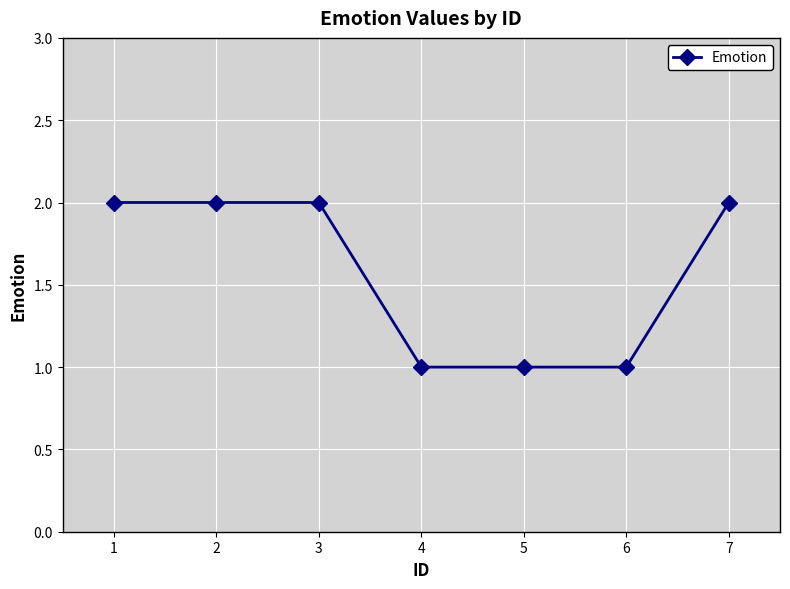

Reading left to right, list all the values displayed in this chart.

1=2	2=2	3=2	4=1	5=1	6=1	7=2